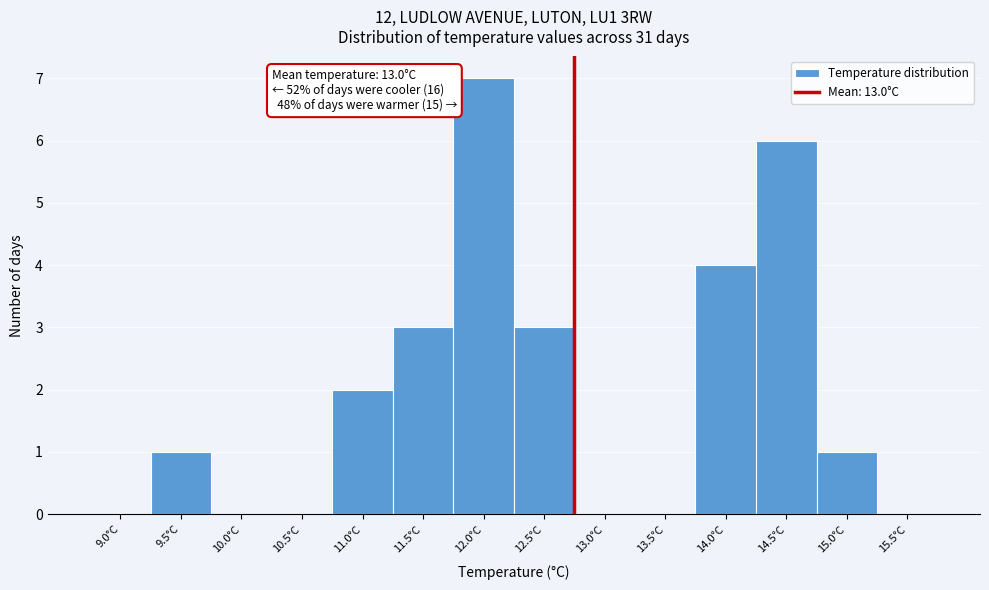

Reading left to right, what are all the values shown in this chart?

9.0°C=0	9.5°C=1	10.0°C=0	10.5°C=0	11.0°C=2	11.5°C=3	12.0°C=7	12.5°C=3	13.0°C=4	13.5°C=0	14.0°C=4	14.5°C=6	15.0°C=1	15.5°C=0